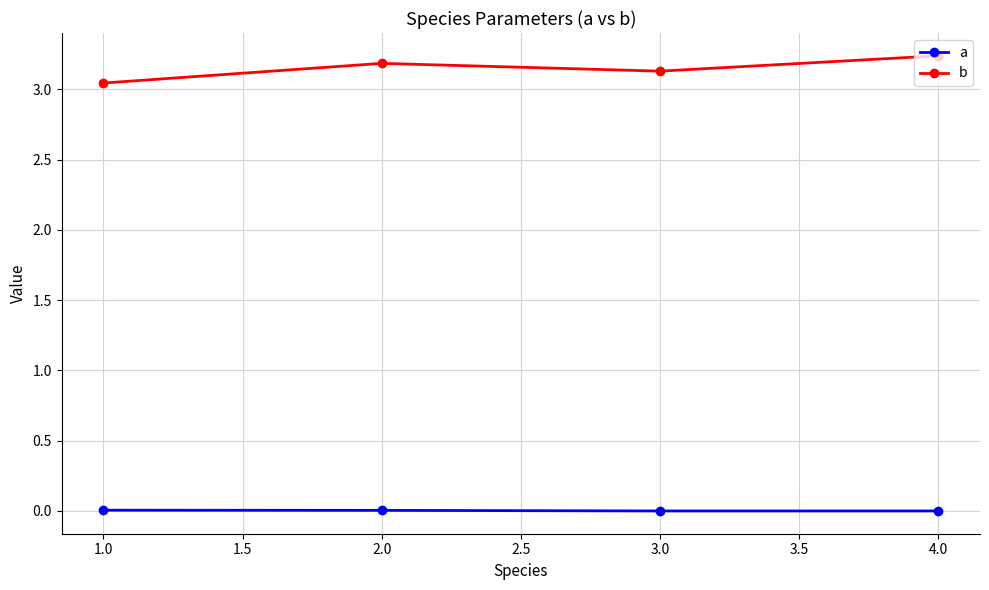

Which series has the largest total across all categories?

b